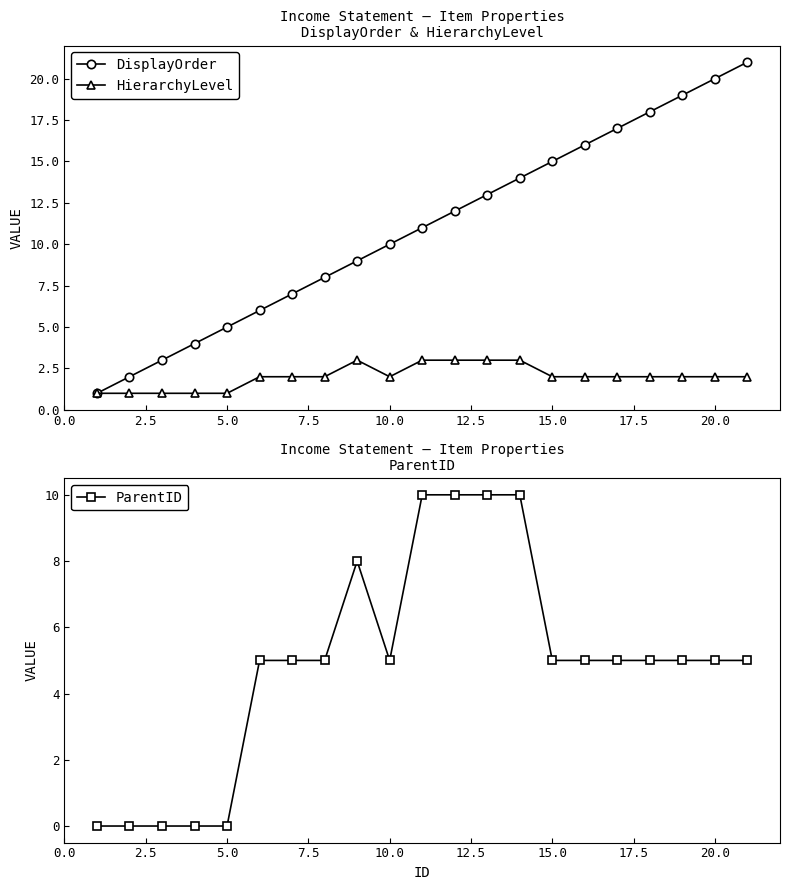

True or false: DisplayOrder and HierarchyLevel cross at least once.

False